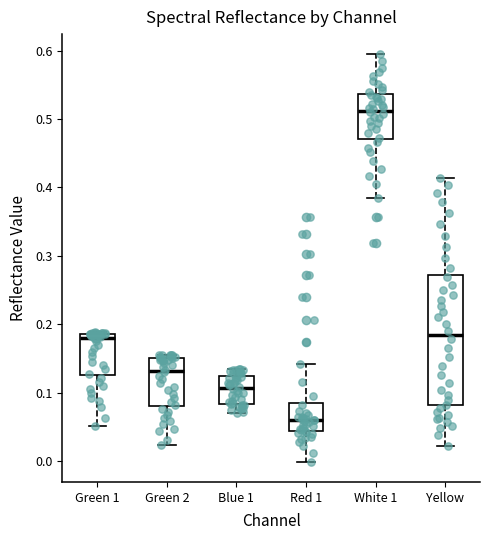

Reading left to right, transcribe this box plot: for each box, give where its median line is, the range the box spans, and where its two whiskers end, as read against the y-axis. The values are not printed on the chart, so give them approximately, as read against the axis.

Green 1: median 0.18, box 0.13 to 0.19, whiskers 0.05 to 0.19
Green 2: median 0.13, box 0.08 to 0.15, whiskers 0.02 to 0.16
Blue 1: median 0.11, box 0.08 to 0.12, whiskers 0.07 to 0.13
Red 1: median 0.06, box 0.04 to 0.09, whiskers 0.00 to 0.14
White 1: median 0.51, box 0.47 to 0.54, whiskers 0.38 to 0.59
Yellow: median 0.18, box 0.08 to 0.27, whiskers 0.02 to 0.41